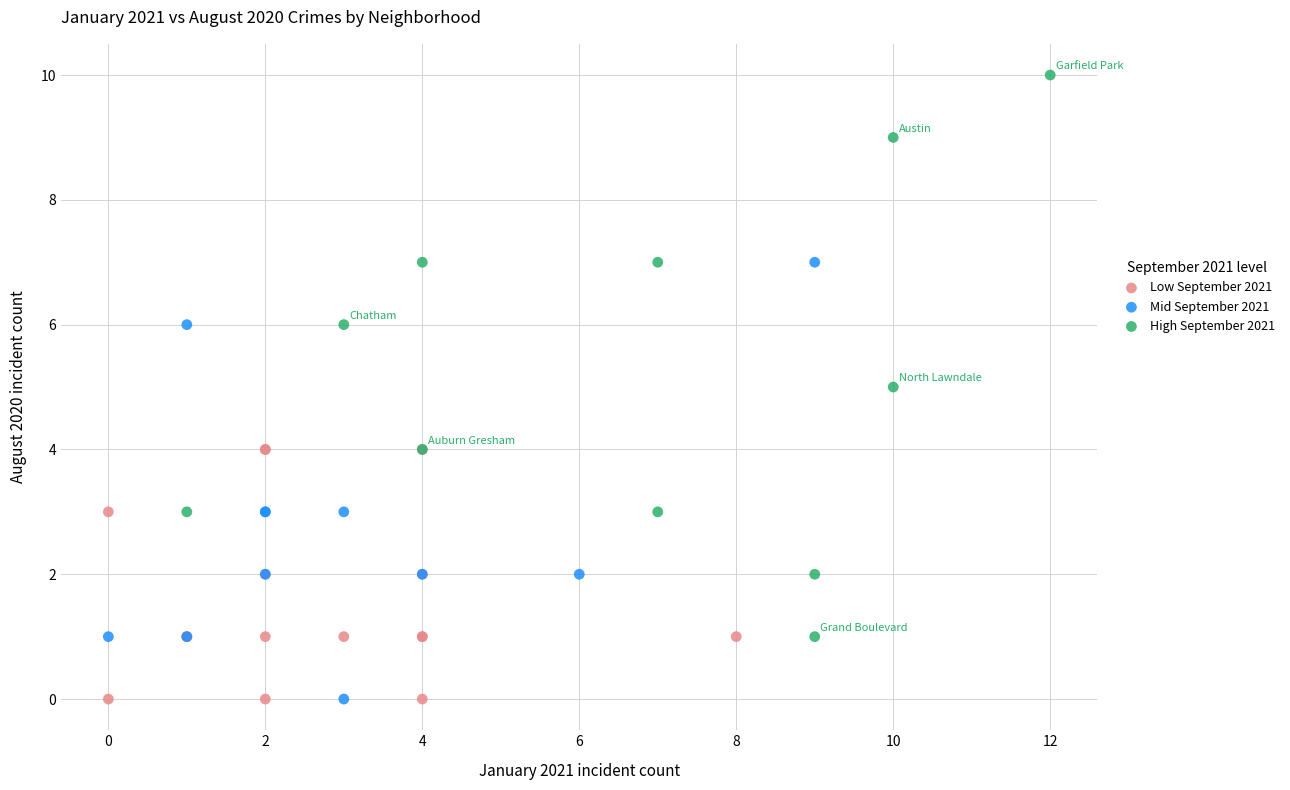

Which series contains the highest Y value?

High September 2021